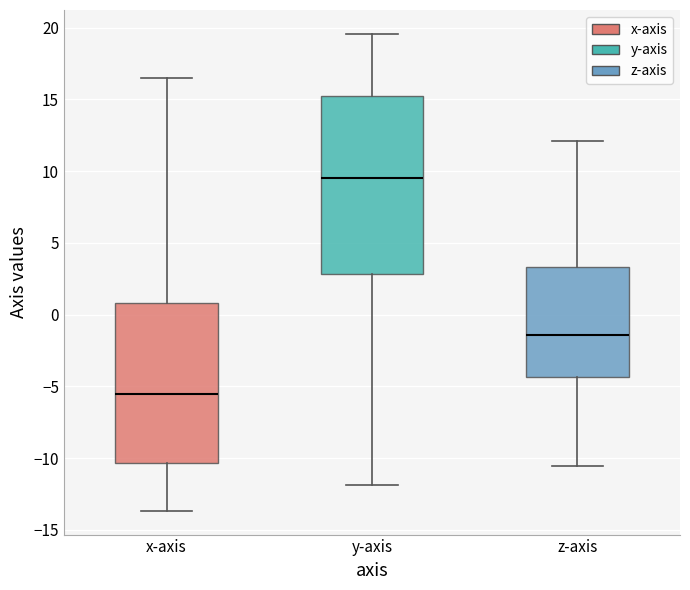

Where is the upper edge of the box for y-axis on the y-axis? The values are not printed on the chart, so give them approximately, as read against the axis.

15.0